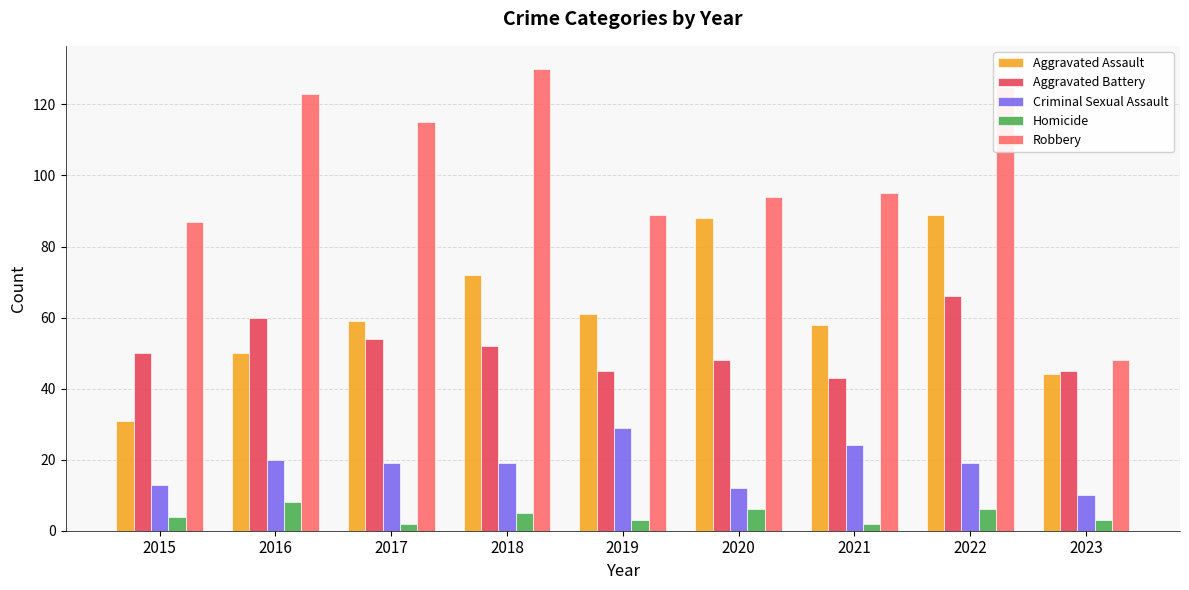

Does the chart contain any negative values?

No